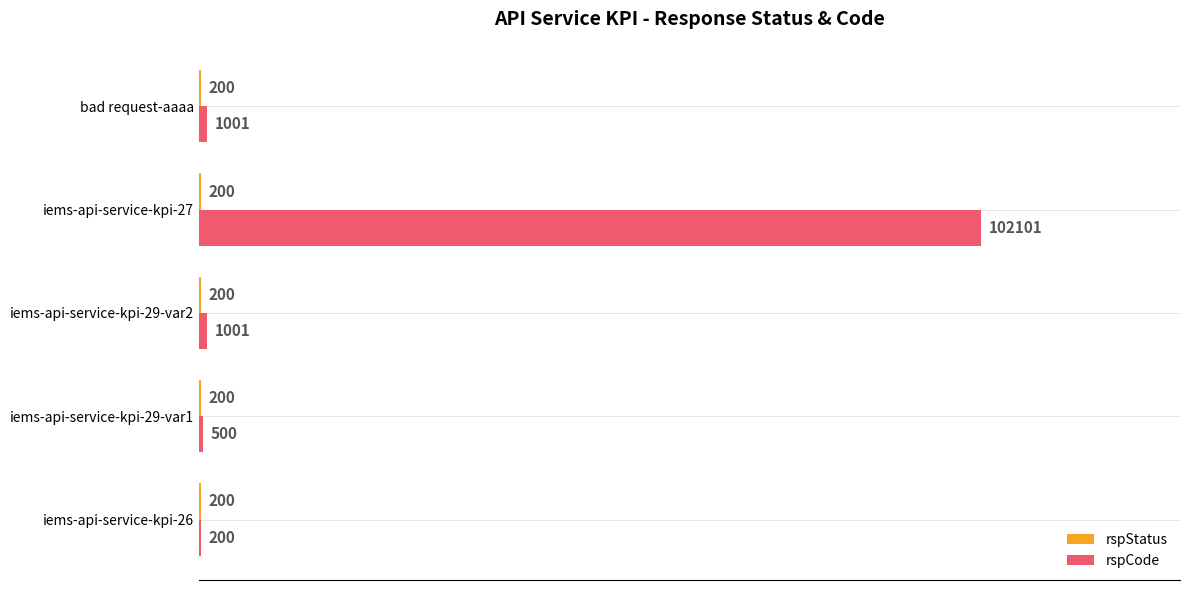

What is the maximum value shown in the chart?

102101